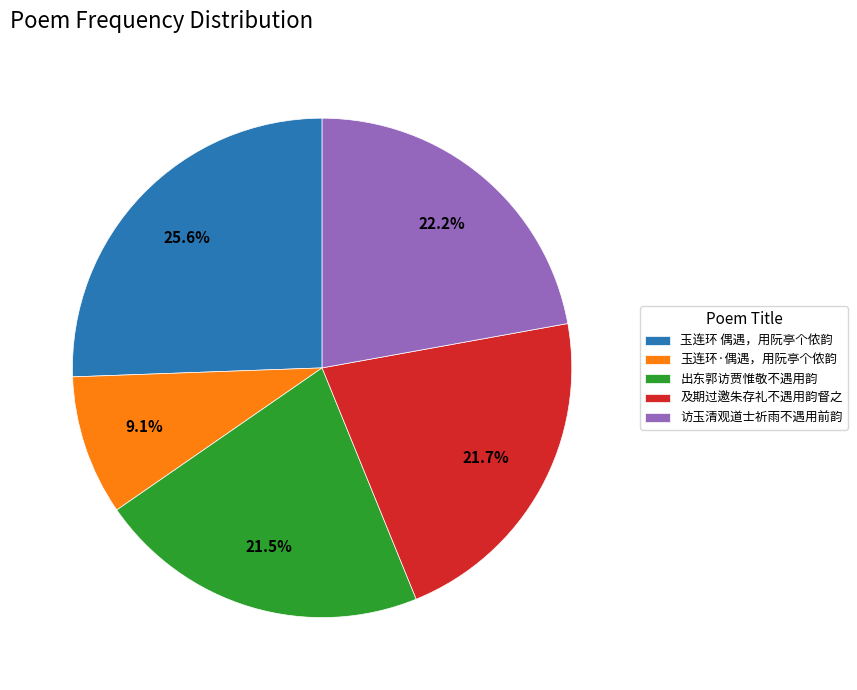

Is the sum of 及期过邀朱存礼不遇用韵督之 and 玉连环·偶遇，用阮亭个侬韵 greater than half?

No